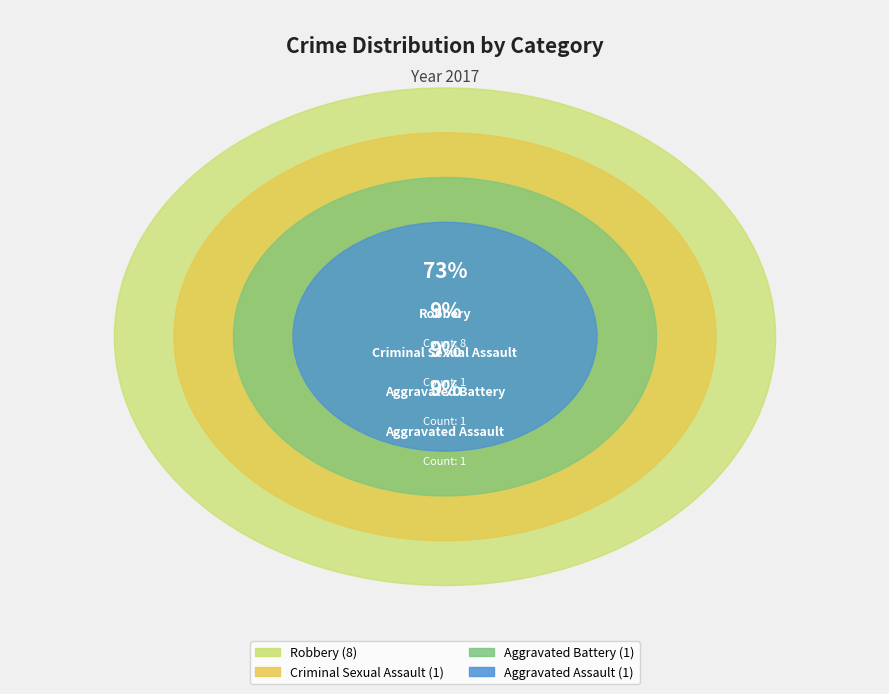

The Aggravated Battery slice represents 9% of the pie. True or false?

True